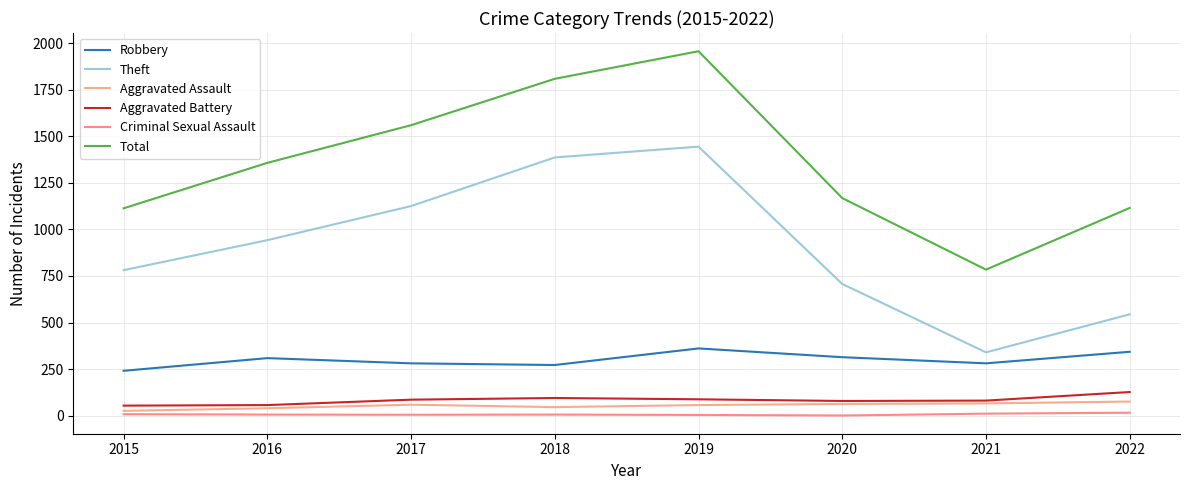

Does the chart display data point markers on the line(s)?

No